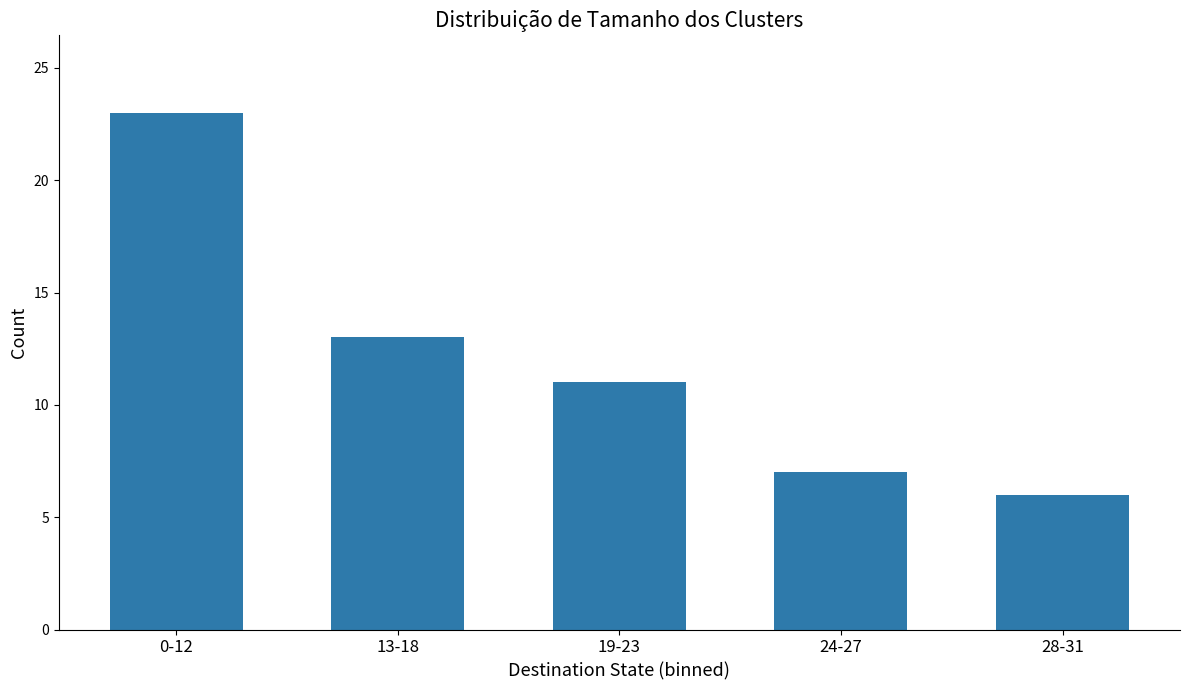

The value at 28-31 is 6. True or false?

True